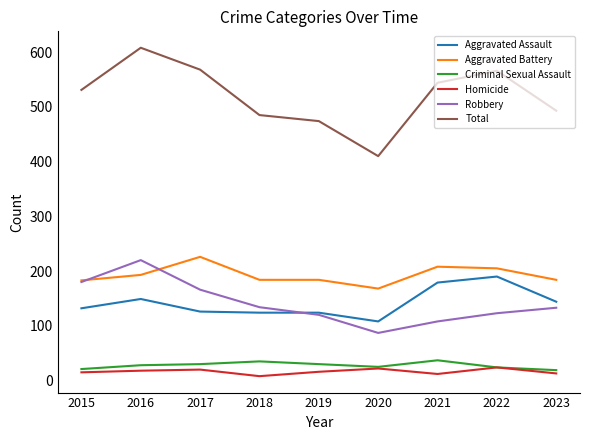

How many interior local valleys does the Total series have?

1